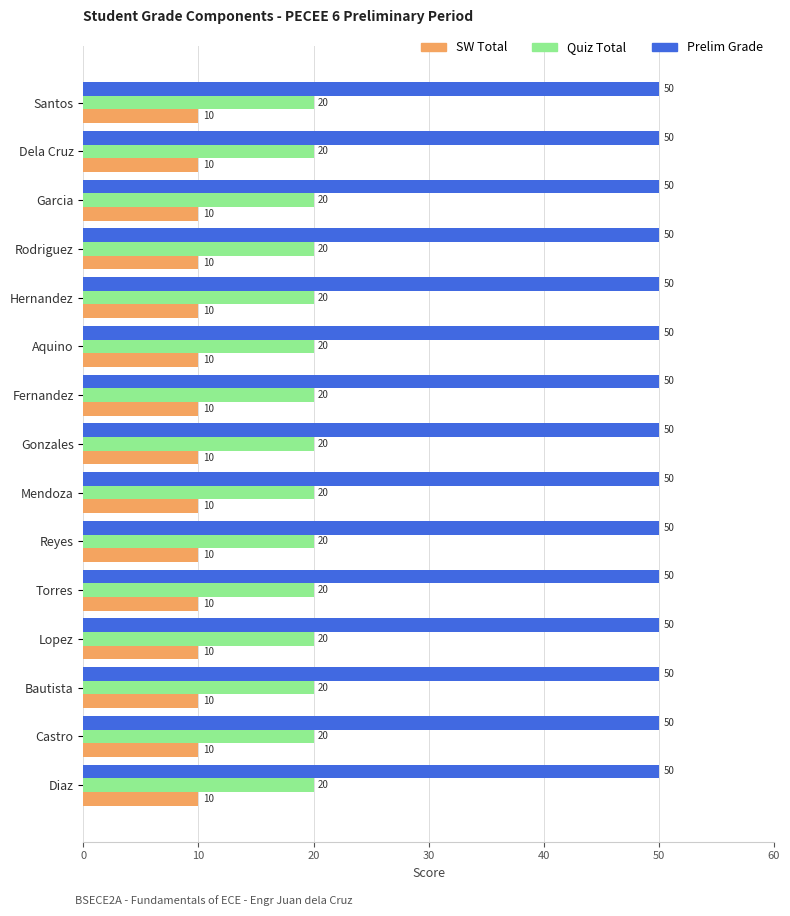

What is the maximum value for Quiz Total?

20